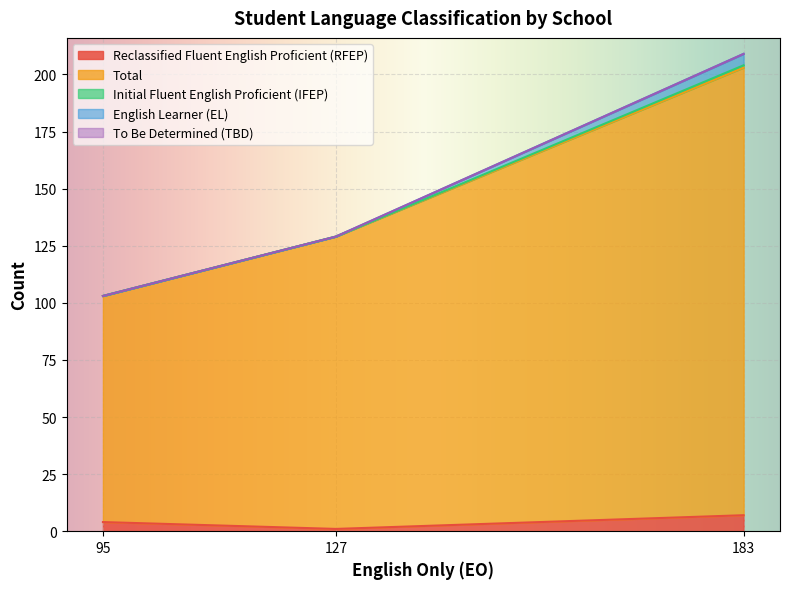

What is the difference between the maximum and second lowest values in the Total series?

68